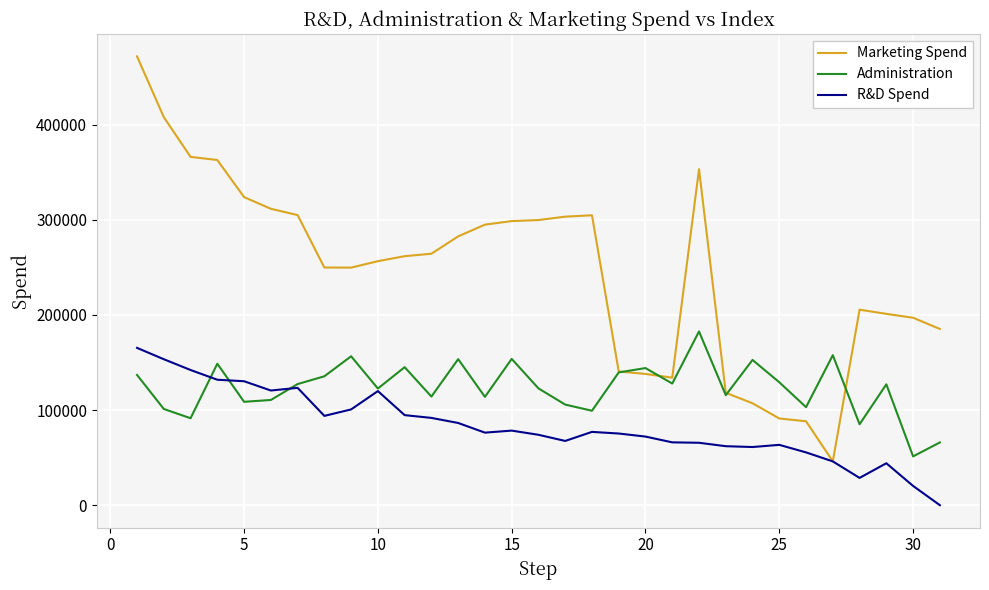

True or false: R&D Spend has more than 2 interior local peaks.

True